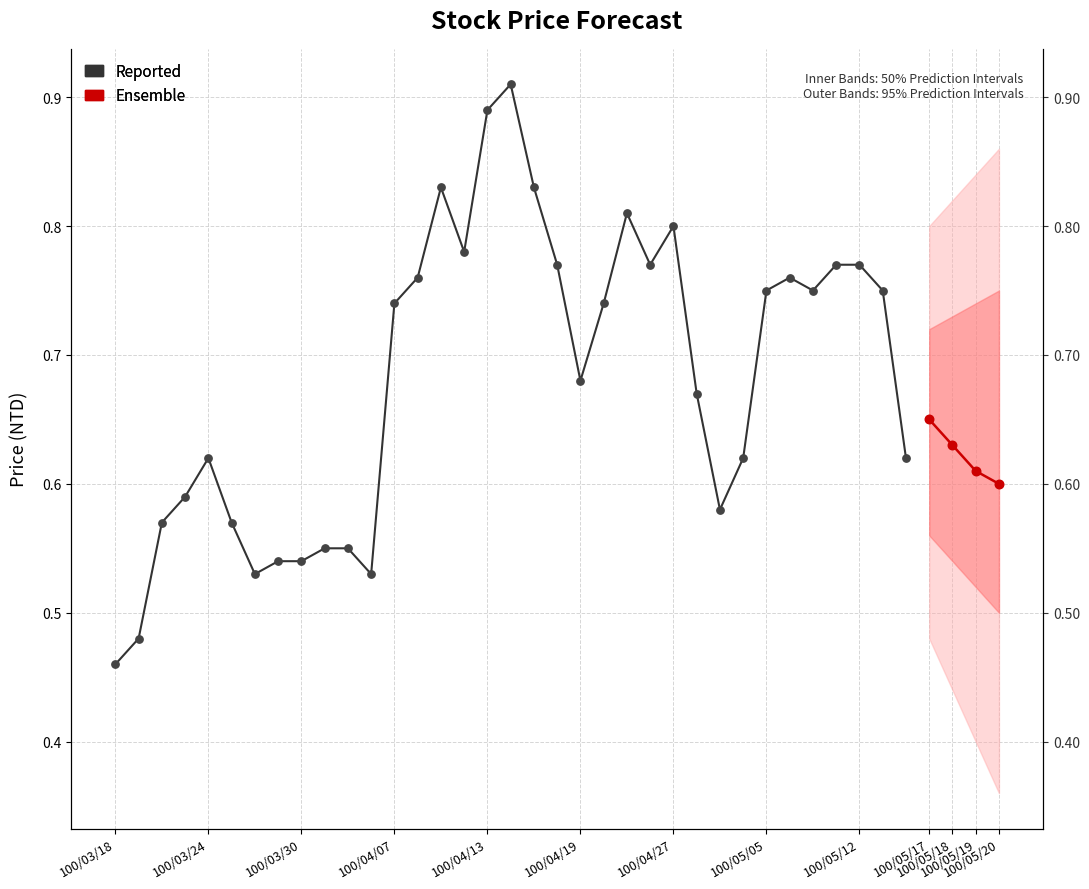

At which category is the sum across all series the highest?

100/04/14